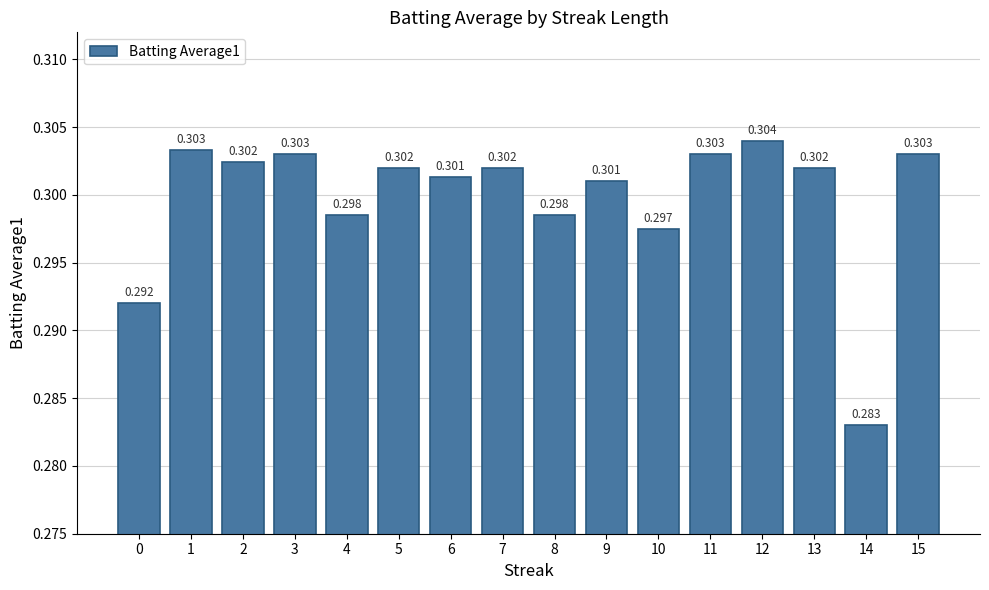

True or false: the data shows 0.3 at 13.

True